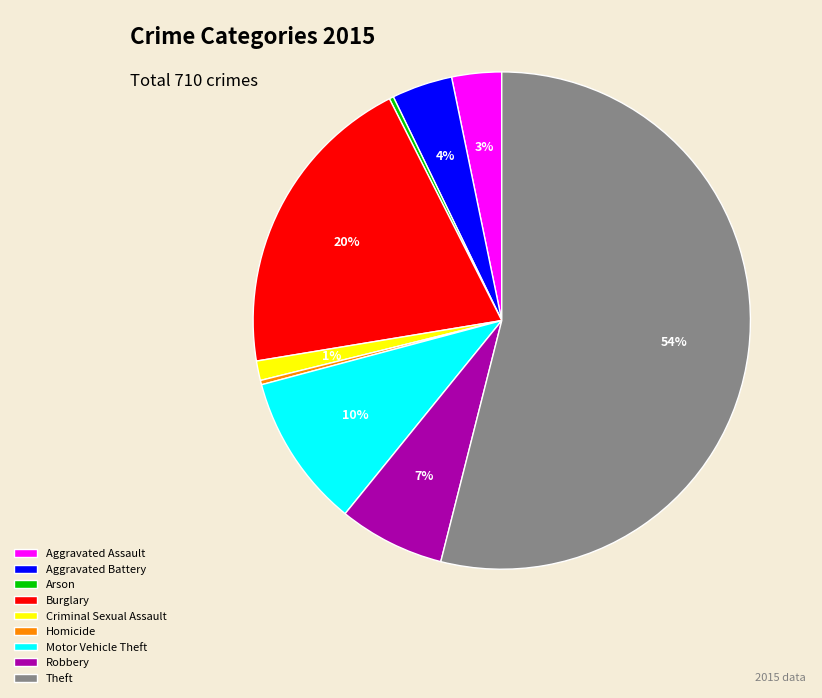

To the nearest percent, what portion does Criminal Sexual Assault represent?

1%